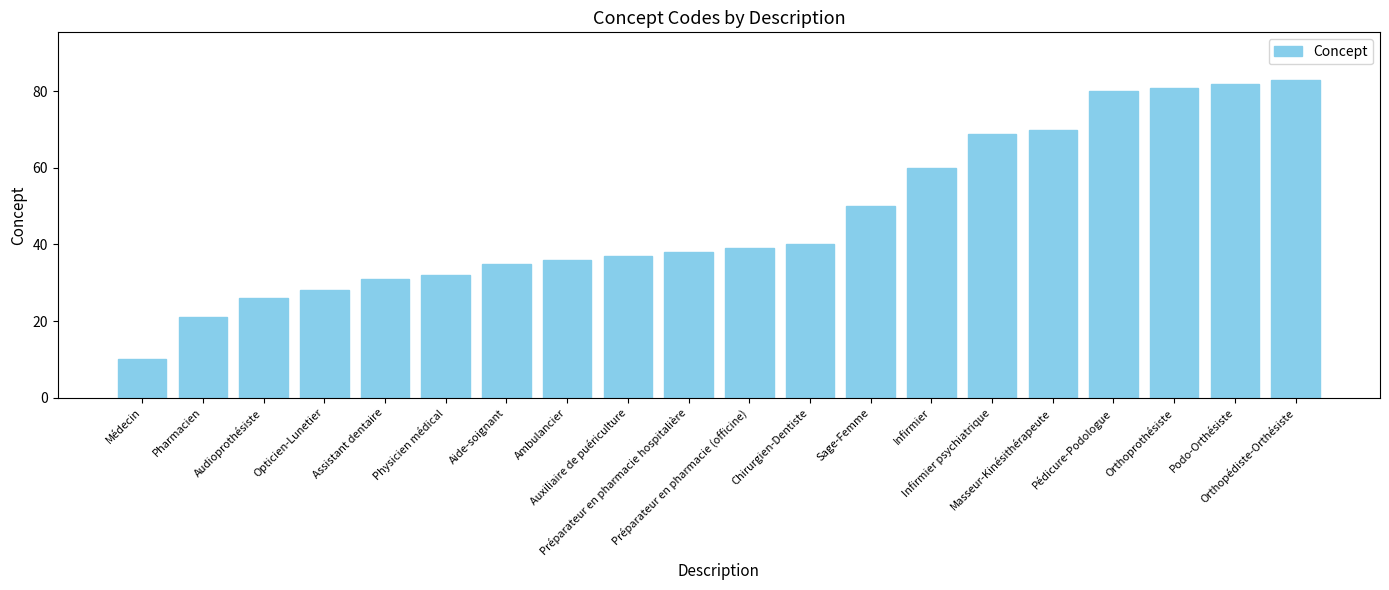

Read the value at Aide-soignant.

35